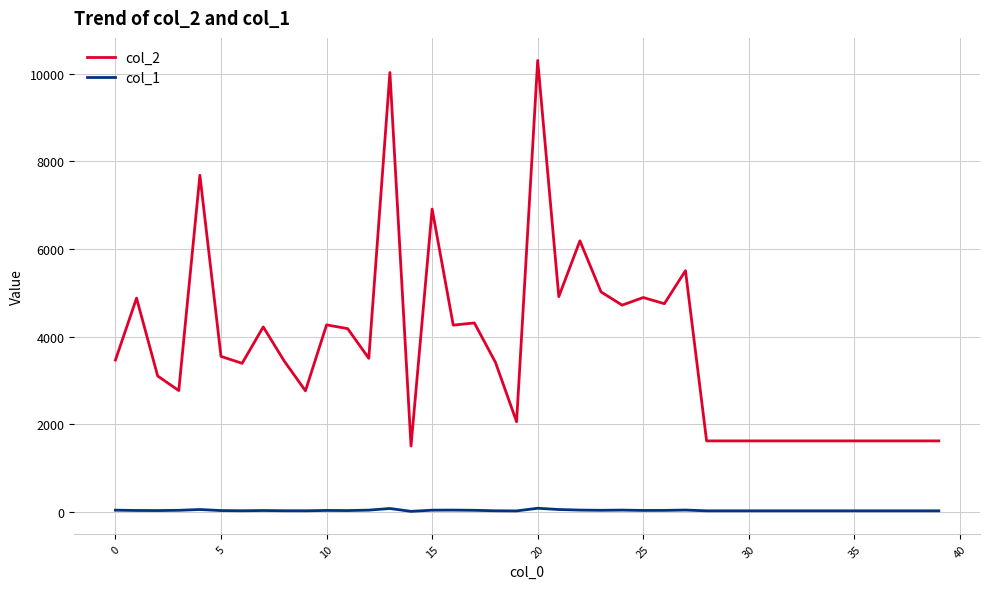

True or false: col_1 and col_2 intersect in this chart.

False